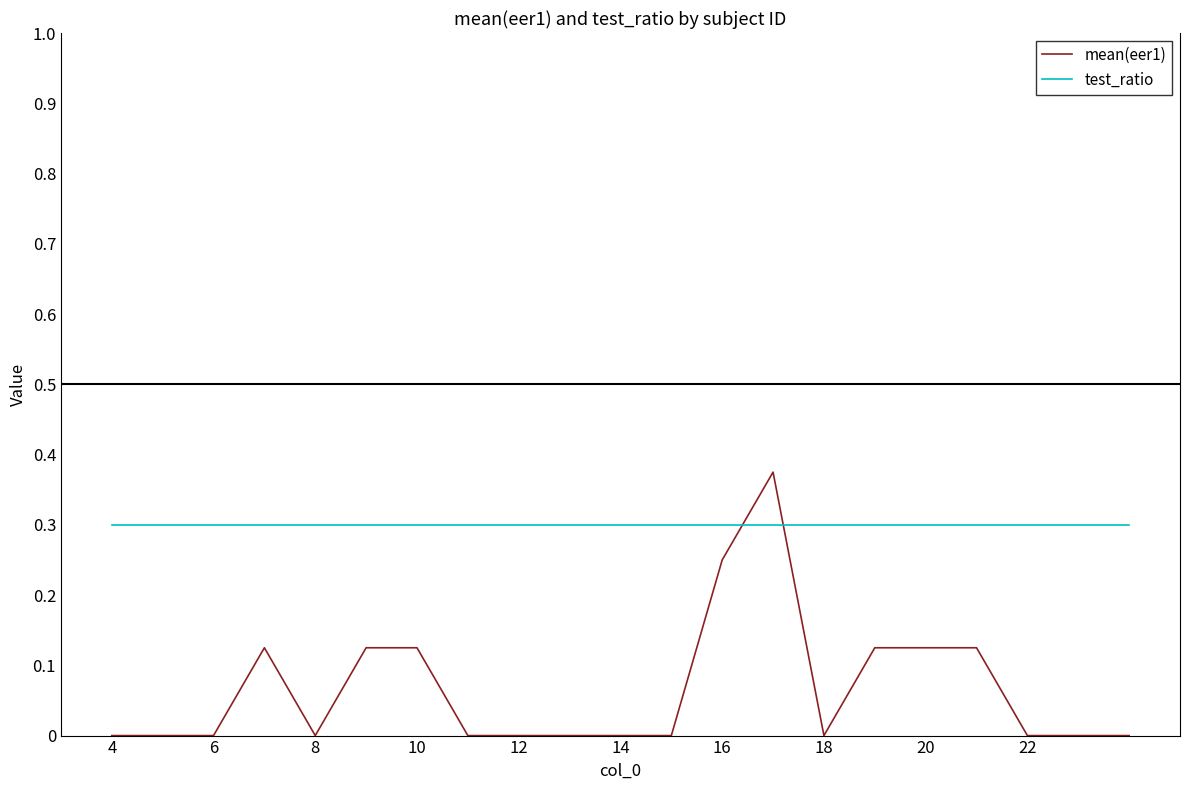

After their last crossing, which series has the higher values: test_ratio or mean(eer1)?

test_ratio